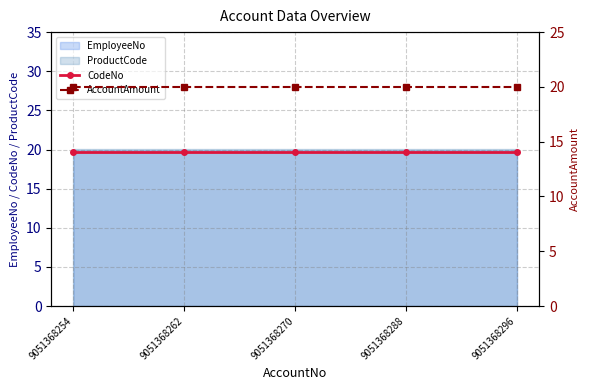

What is the maximum value shown in the chart?

20.0